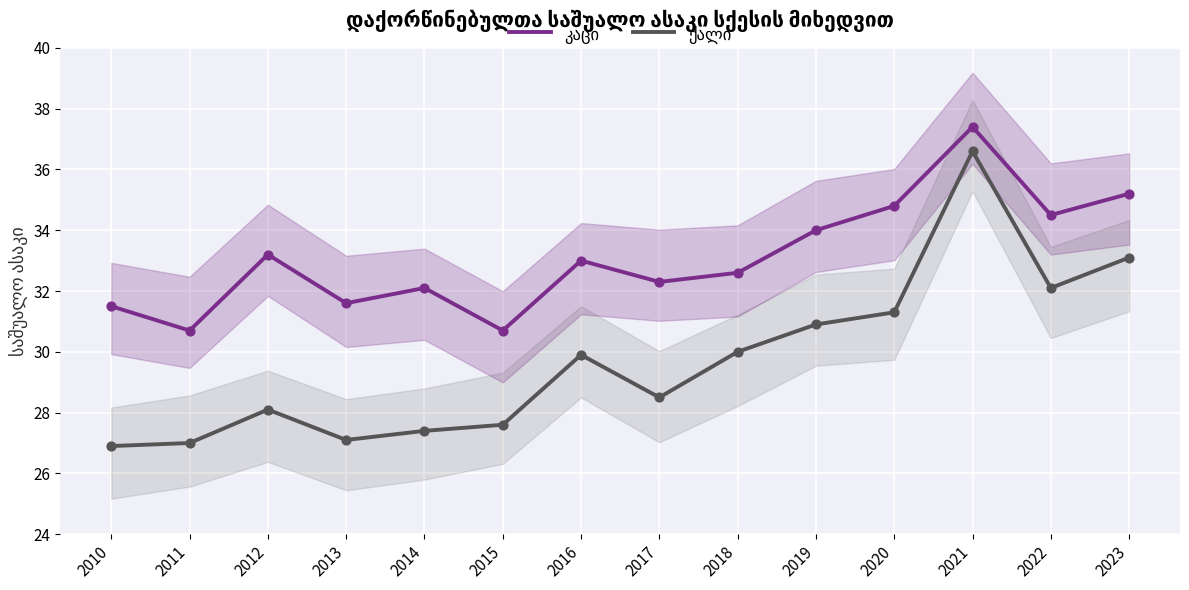

Which series reaches the maximum Y coordinate?

კაცი